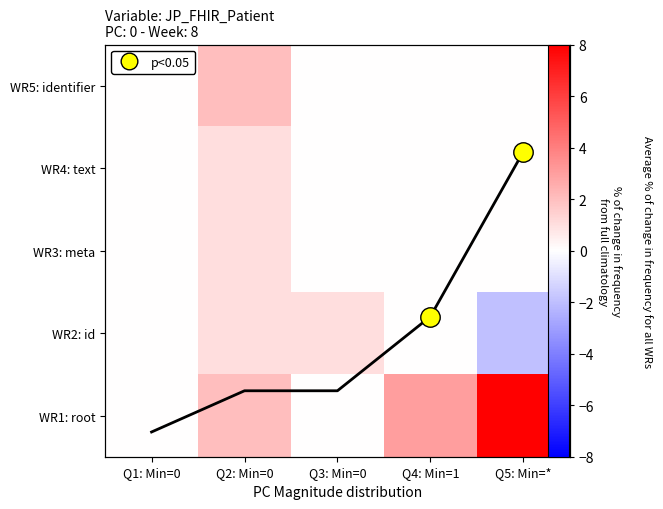

How many positive values does the WR4: text series have?

1